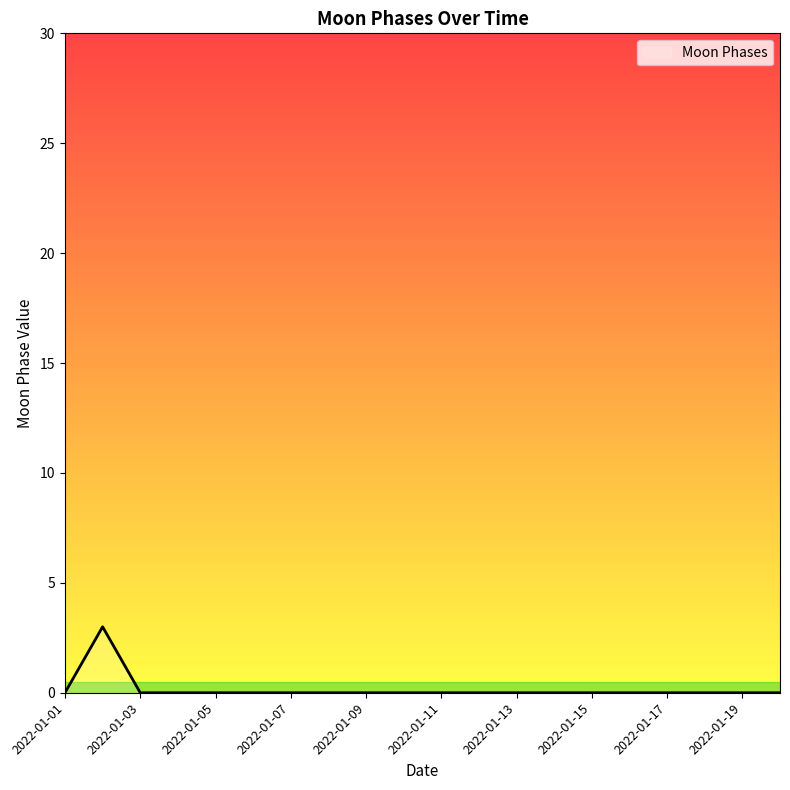

What is the difference between the maximum and minimum values?

3